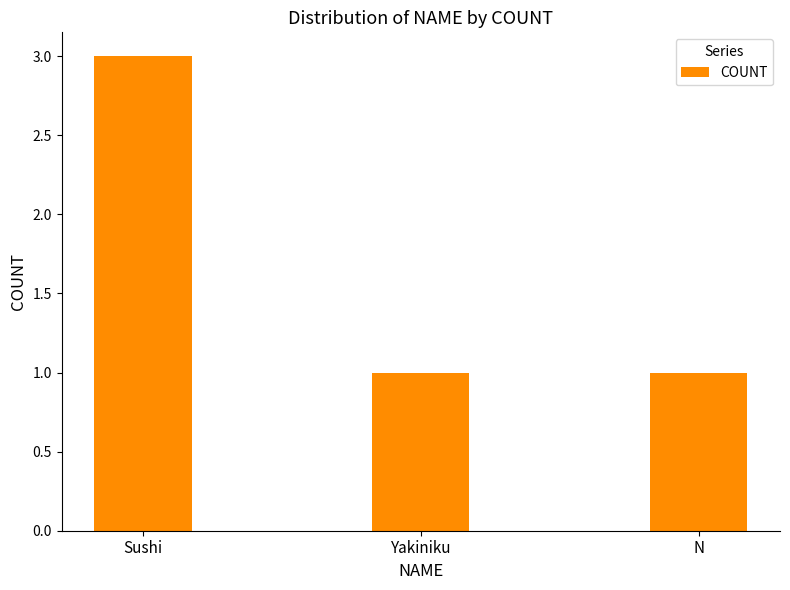

Read the value at Sushi.

3